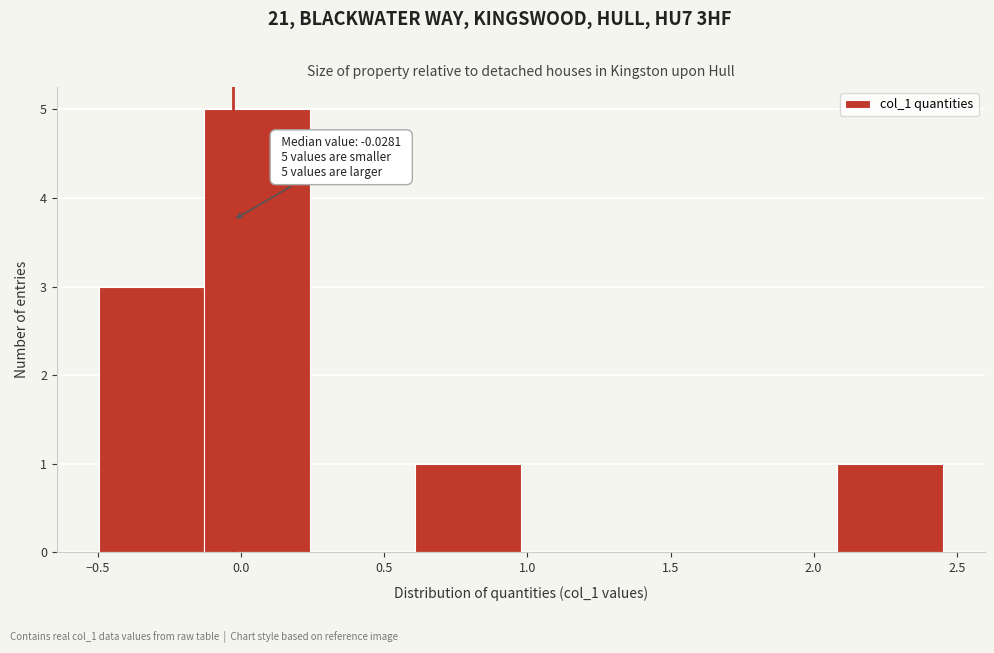

Over which range of the x-axis is the bar tallest?

-0.15 to 0.25